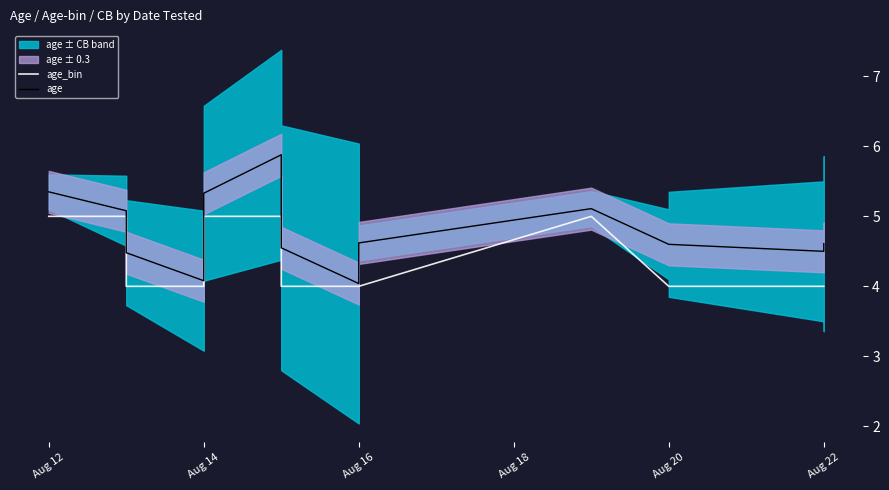

How many interior local peaks does the age_bin series have?

1